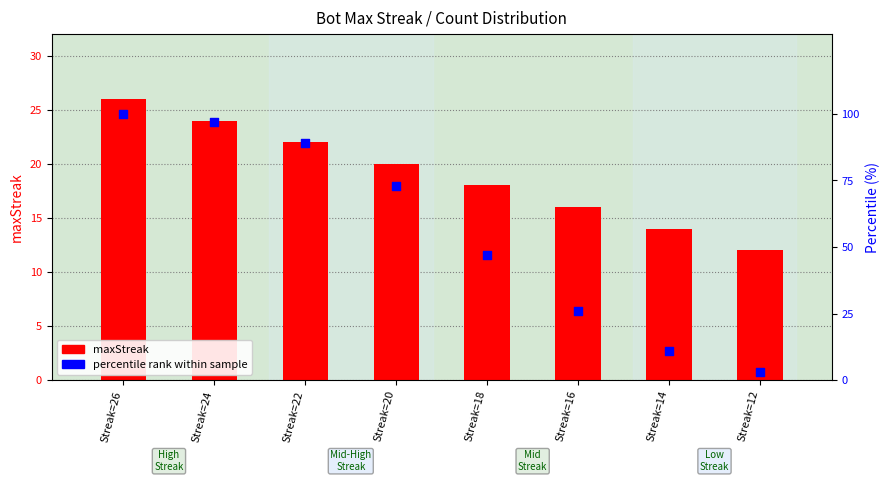

Is the value of maxStreak at Streak=24 greater than the value of percentile rank within sample at Streak=22?

No